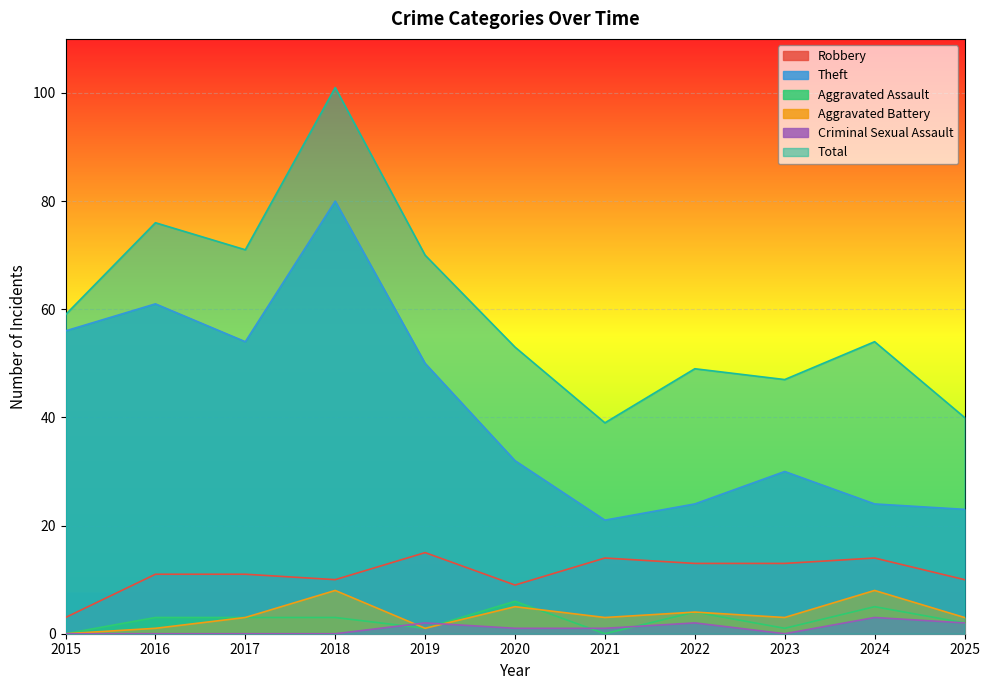

In Aggravated Assault, how many points are higher than both neighbors (excluding endpoints)?

3